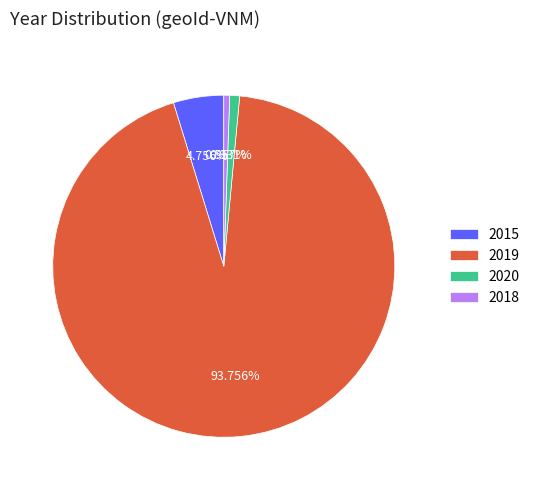

To the nearest percent, what is the combined percentage of 2015 and 2018?

5%